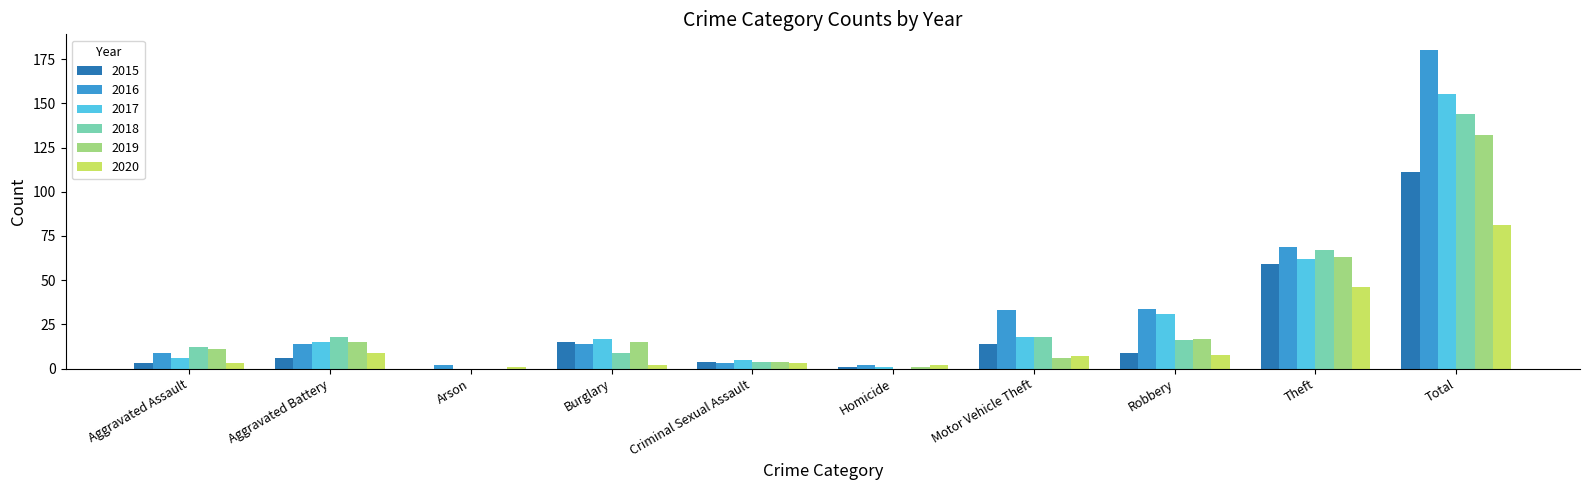

Where is 2018 nearest to the value 72?

Theft